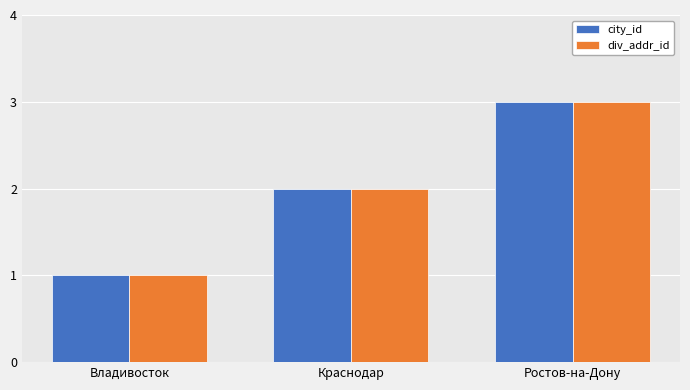

What is the maximum value shown in the chart?

3